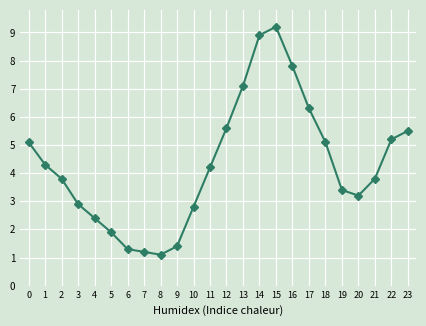

What is the ratio of the value at 4 to the value at 3?

0.8